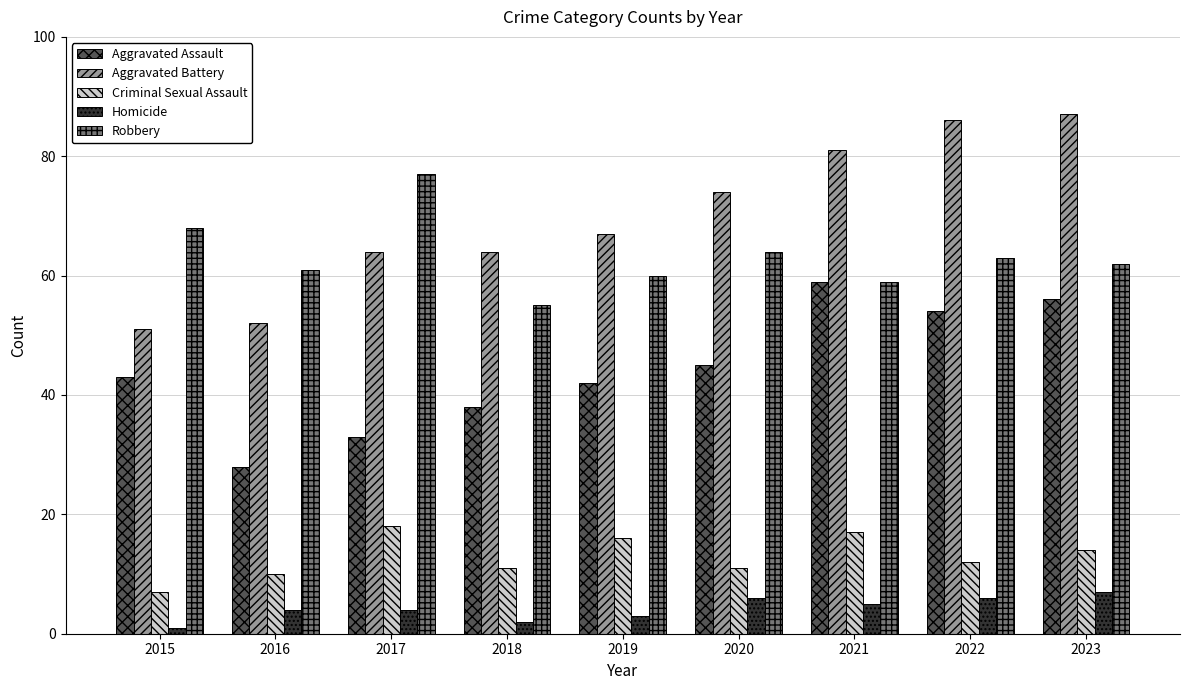

At how many categories does at least one series exceed 65?

7